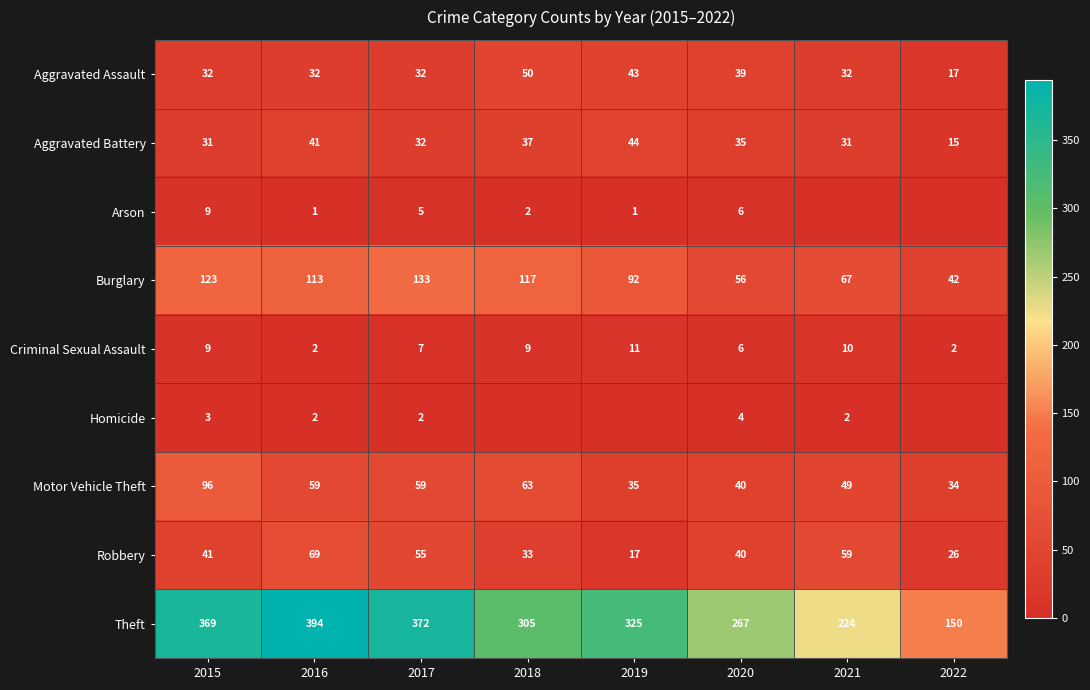

What is the maximum value for Theft?

394